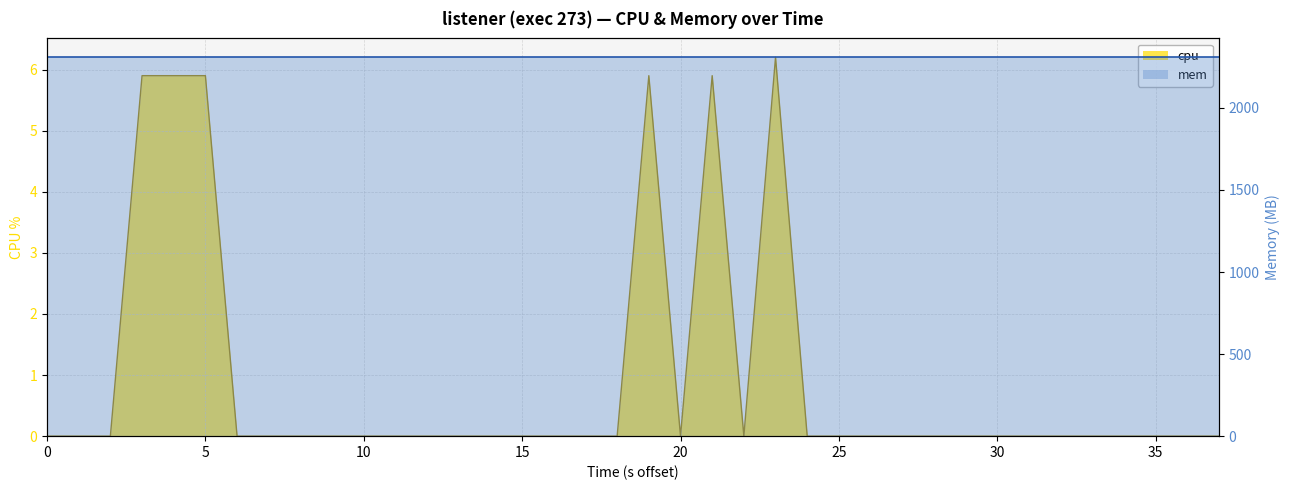

What is the value of the 21st point from the left?

5.9